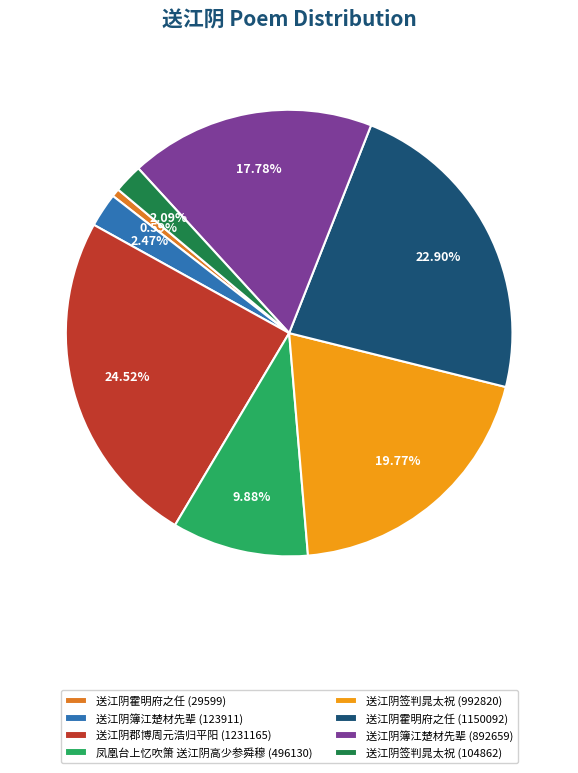

Which category has the smallest portion of the pie?

送江阴霍明府之任 (29599)